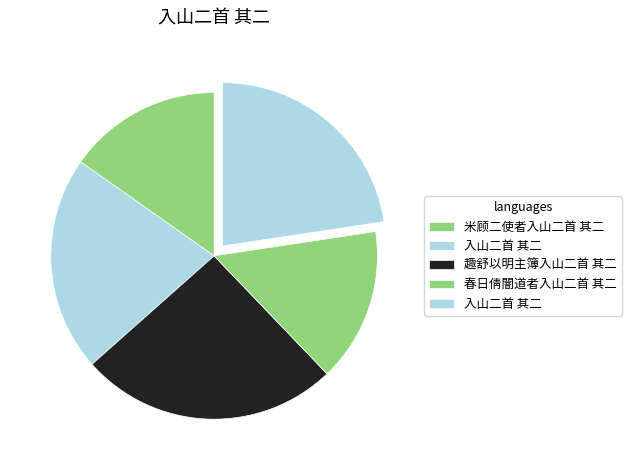

Count the number of slices in the pie.

5